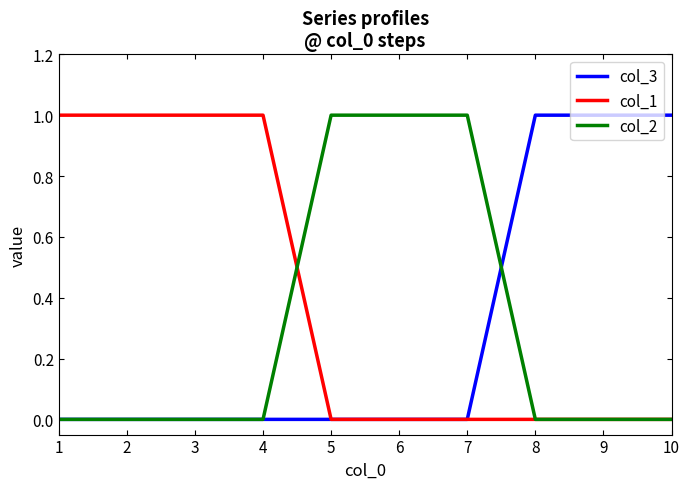

True or false: col_1 has a value of 1 at 4.

True